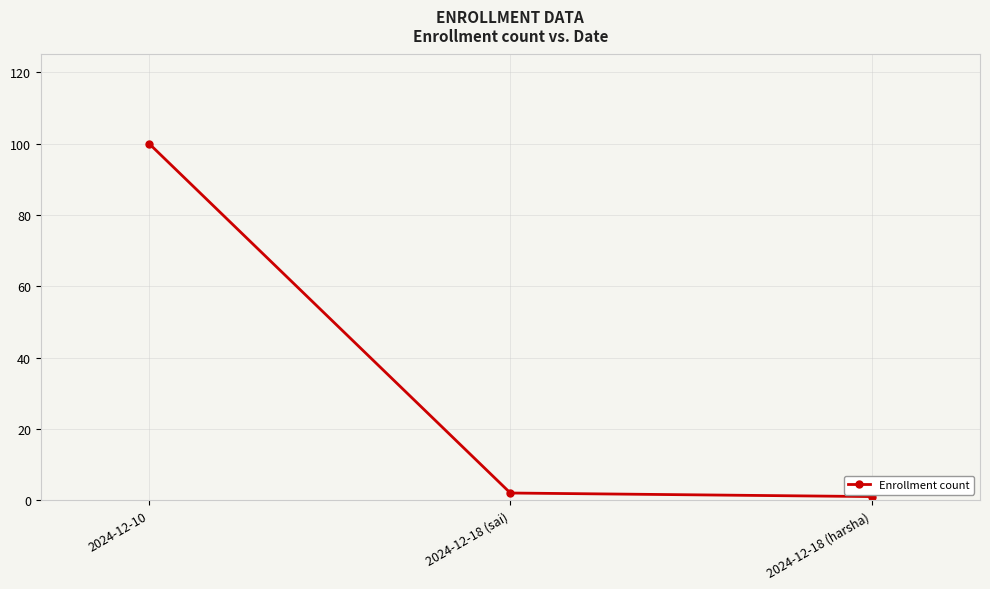

What is the maximum value shown in the chart?

100